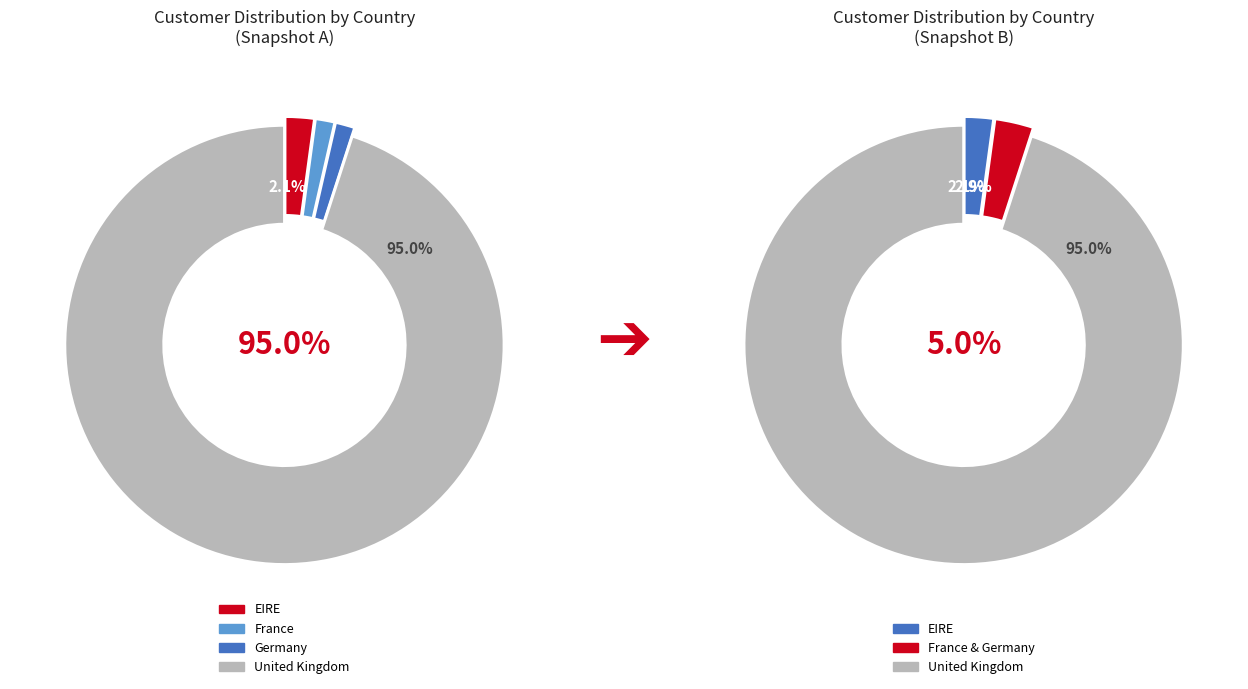

Is there any slice that represents more than half of the pie?

Yes